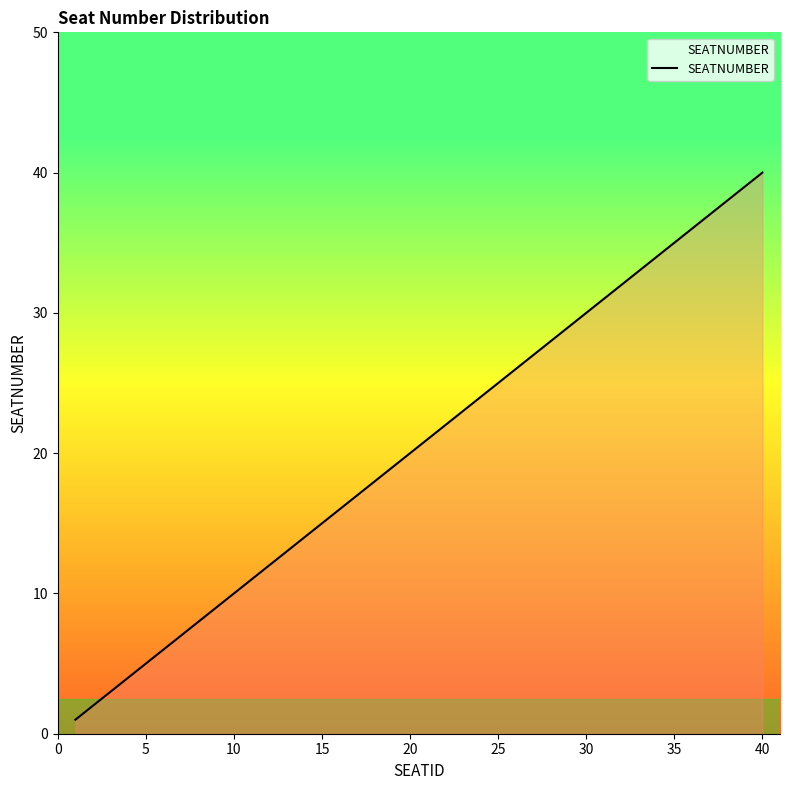

How many distinct data groups are displayed?

1